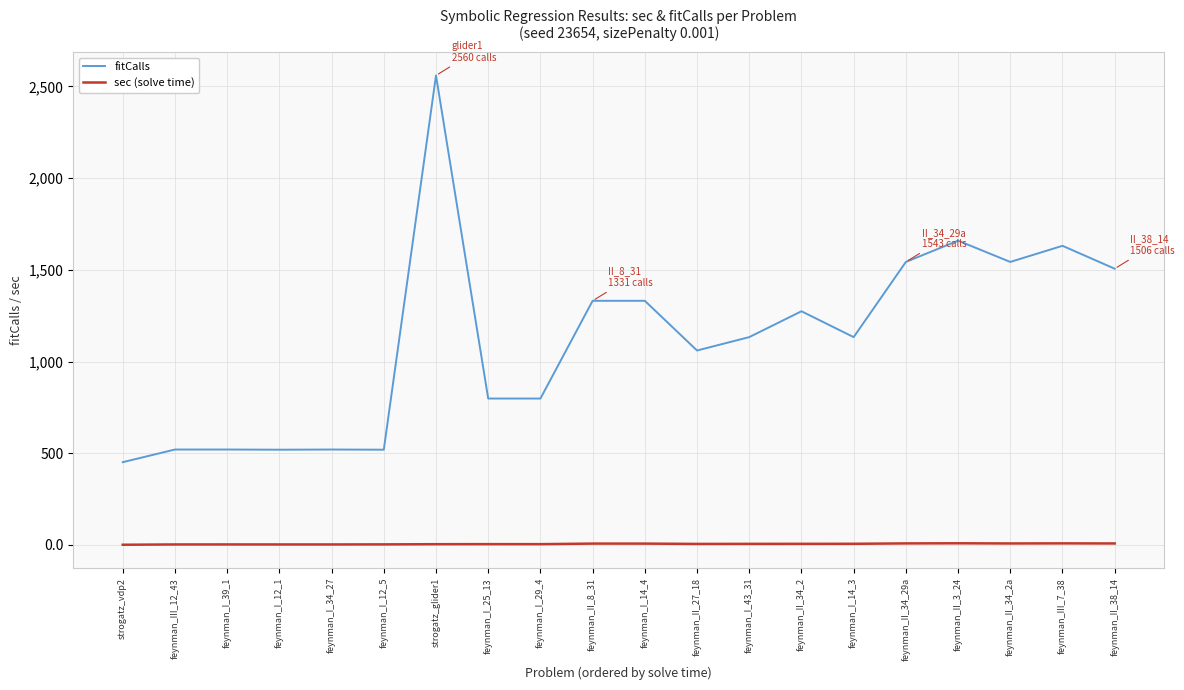

What is the spread (max minus min) of values at feynman_II_38_14?

1498.3